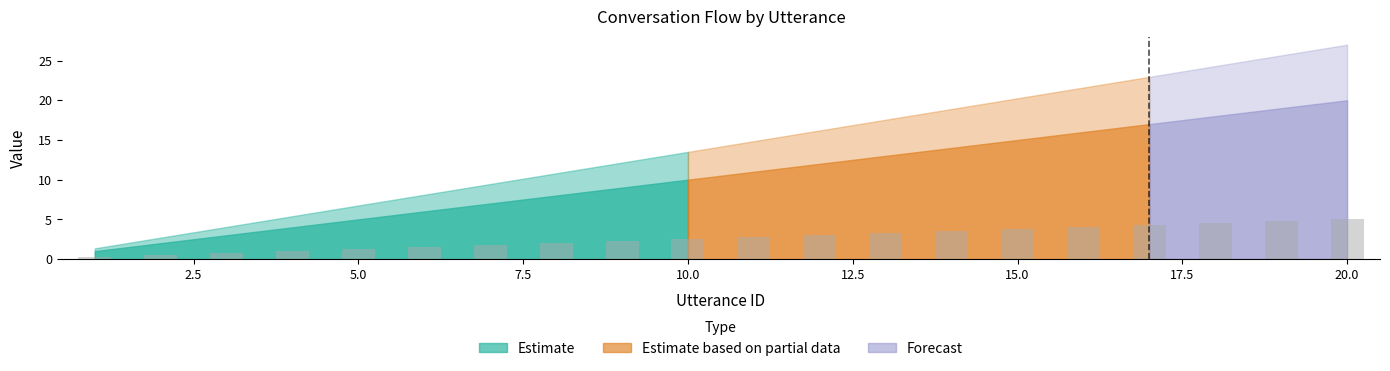

What is the value of the 10th bar from the left?

2.5